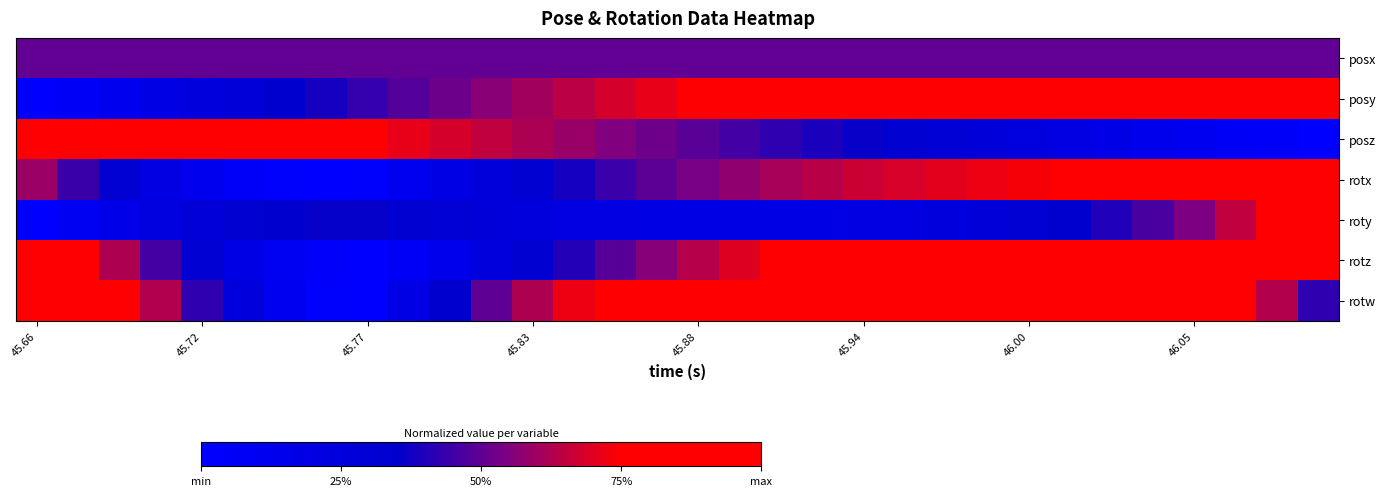

Reading left to right, list all the values displayed in this chart.

posx: 0.5	0.5	0.5	0.5	0.5	0.5	0.5	0.5	0.5	0.5	0.5	0.5	0.5	0.5	0.5	0.5	0.5	0.5	0.5	0.5	0.5	0.5	0.5	0.5	0.5	0.5	0.5	0.5	0.5	0.5	0.5	0.5
posy: 0.0	0.1	0.1	0.2	0.2	0.3	0.3	0.4	0.4	0.5	0.5	0.6	0.6	0.6	0.7	0.7	0.7	0.8	0.8	0.8	0.9	0.9	0.9	0.9	0.9	1.0	1.0	1.0	1.0	1.0	1.0	1.0
posz: 1.0	1.0	0.9	0.9	0.9	0.8	0.8	0.8	0.7	0.7	0.7	0.7	0.6	0.6	0.6	0.5	0.5	0.5	0.4	0.4	0.4	0.3	0.3	0.3	0.2	0.2	0.2	0.1	0.1	0.1	0.0	0.0
rotx: 0.6	0.4	0.3	0.2	0.1	0.0	0.0	0.0	0.0	0.1	0.2	0.3	0.3	0.4	0.4	0.5	0.5	0.6	0.6	0.6	0.7	0.7	0.7	0.7	0.7	0.8	0.8	0.8	0.8	0.9	0.9	1.0
roty: 0.0	0.1	0.2	0.2	0.3	0.3	0.3	0.4	0.4	0.3	0.3	0.3	0.2	0.2	0.2	0.2	0.2	0.2	0.2	0.2	0.2	0.2	0.2	0.3	0.3	0.3	0.4	0.5	0.5	0.7	0.8	1.0
rotz: 1.0	0.8	0.6	0.5	0.3	0.2	0.1	0.0	0.0	0.1	0.1	0.2	0.3	0.4	0.5	0.6	0.6	0.7	0.8	0.8	0.9	0.9	0.9	0.9	1.0	1.0	1.0	1.0	1.0	1.0	1.0	0.9
rotw: 1.0	0.9	0.8	0.6	0.4	0.2	0.1	0.0	0.0	0.2	0.4	0.5	0.6	0.7	0.8	0.9	0.9	0.9	0.9	1.0	1.0	1.0	1.0	1.0	0.9	0.9	0.9	0.9	0.8	0.8	0.6	0.4